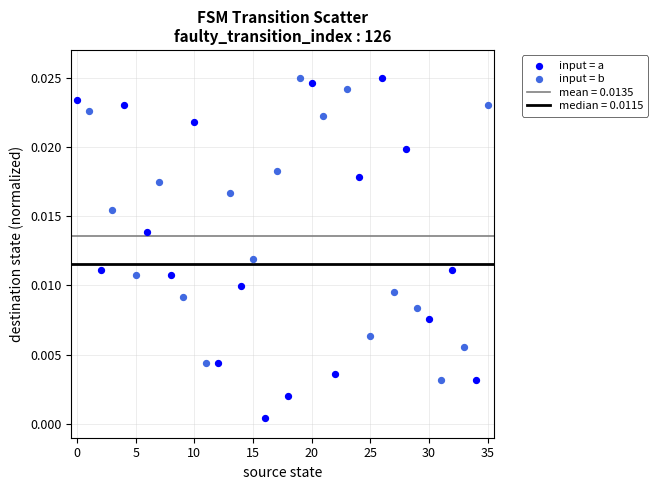

Which series contains the lowest Y value?

input = a